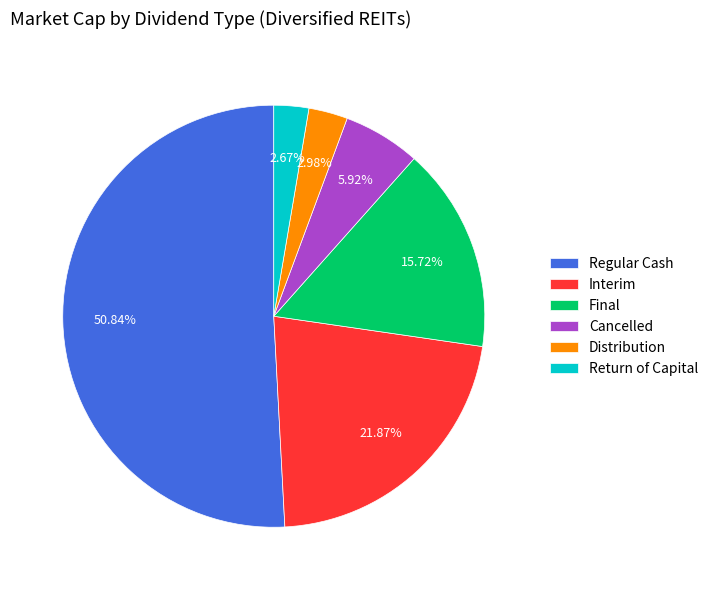

How many segments does this pie chart have?

6